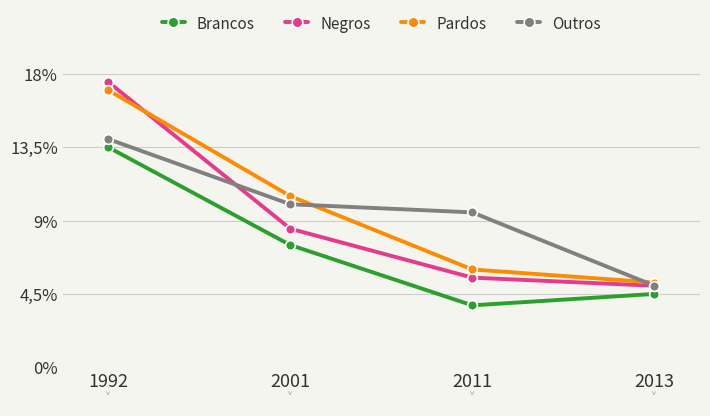

Does the chart have visible grid lines?

No